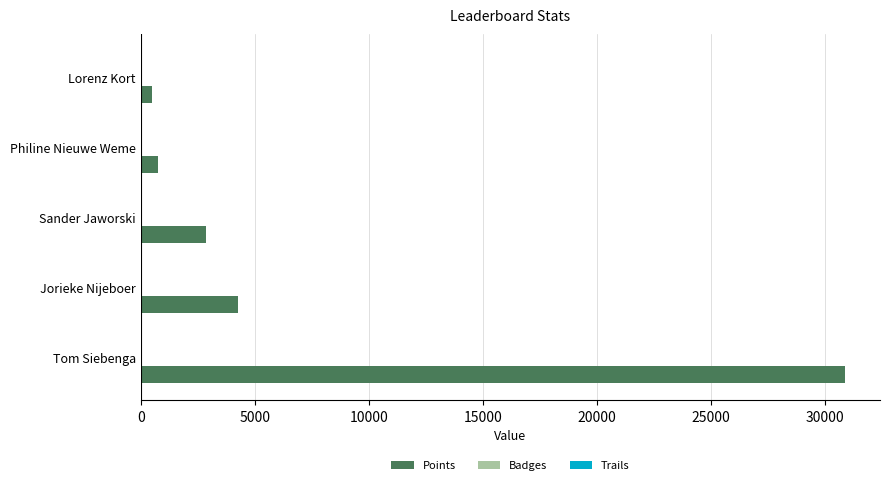

The Points series shows 30850 at Tom Siebenga. True or false?

True